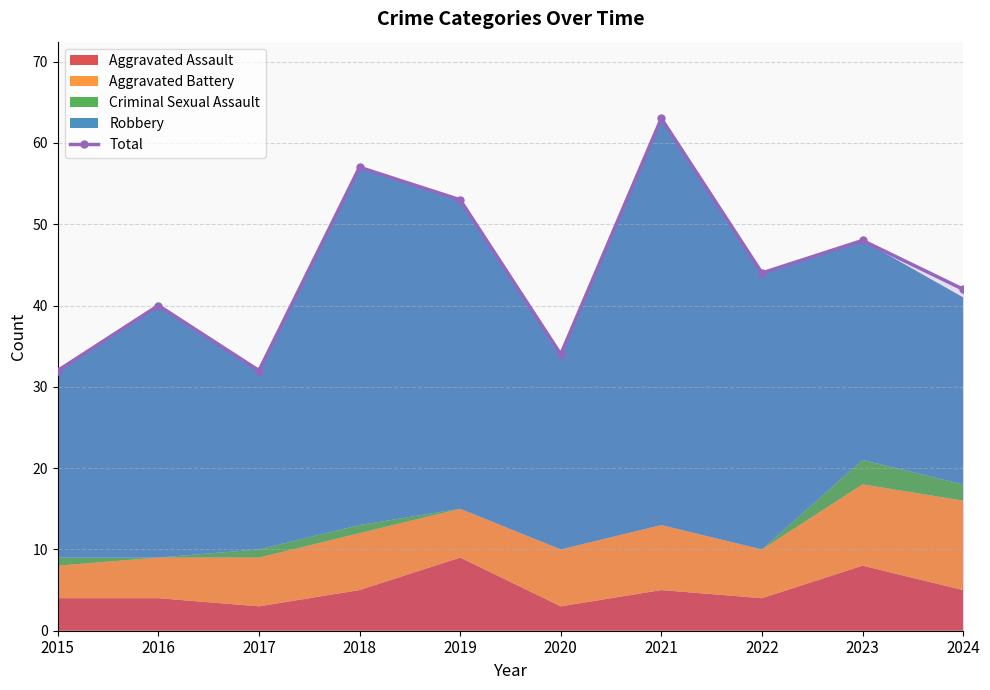

At which category does the chart reach its peak across all series?

2021